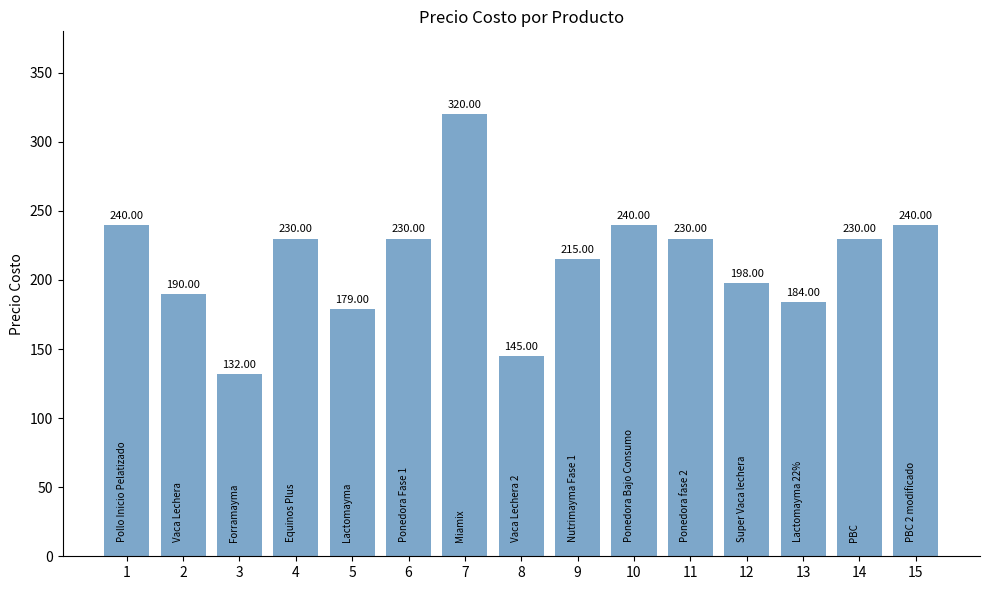

True or false: the data shows 230 at 4.

True